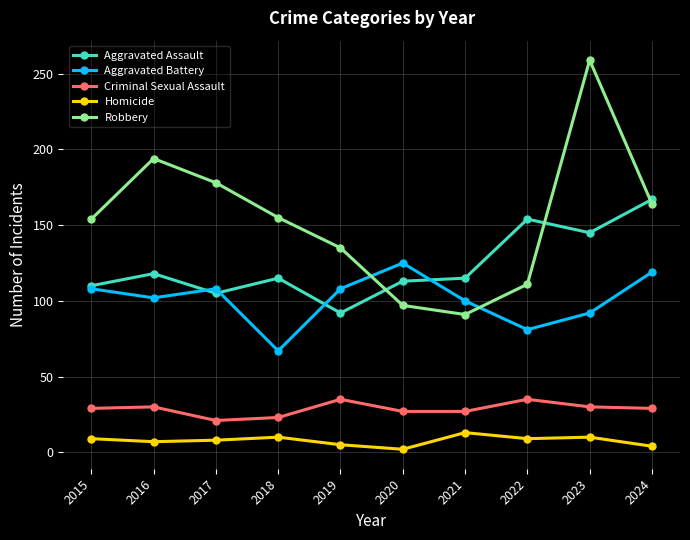

Read the Aggravated Battery value at 2015, to the nearest 5.

110